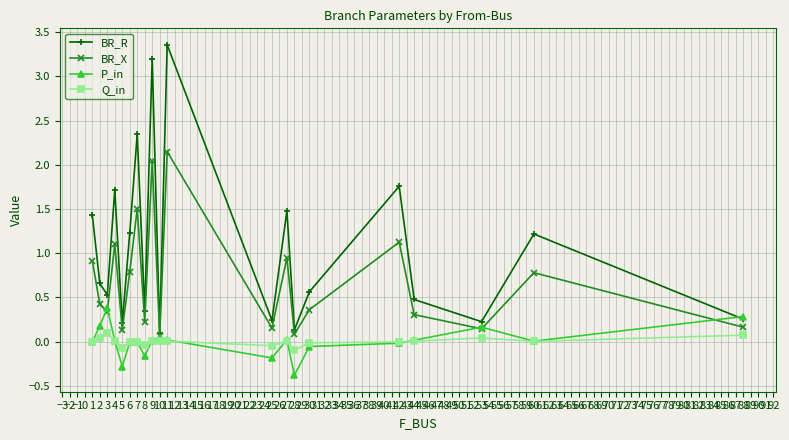

True or false: BR_X and Q_in intersect in this chart.

False